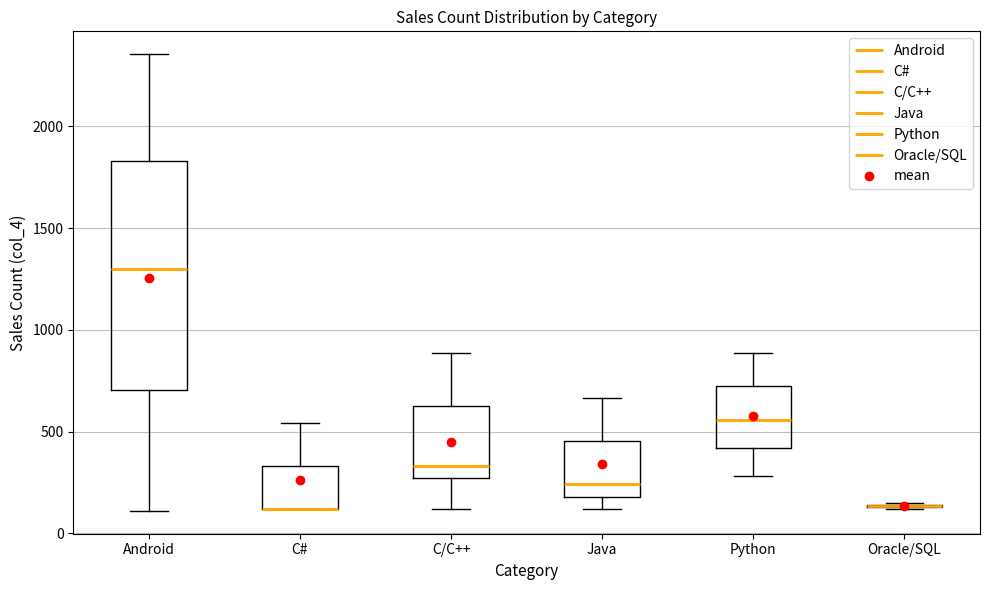

Where does the lower whisker of the box for Java end on the y-axis? The values are not printed on the chart, so give them approximately, as read against the axis.

100